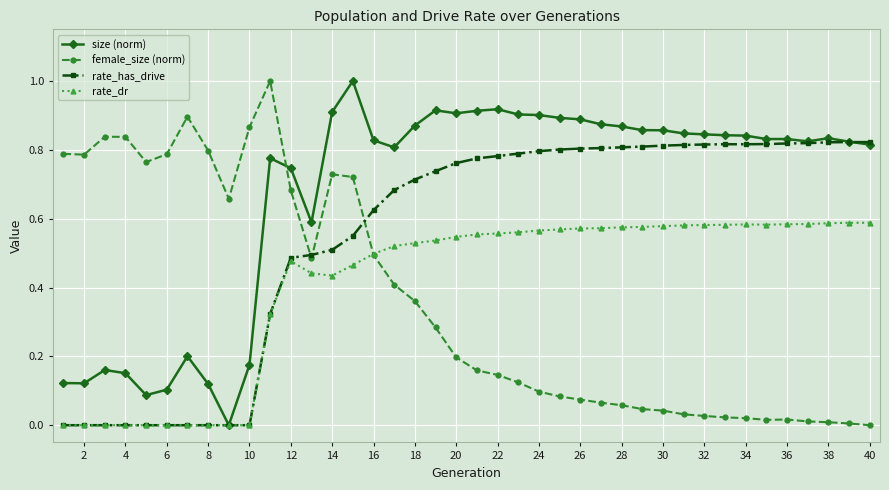

True or false: rate_dr has more than 2 points higher than both neighbors.

True